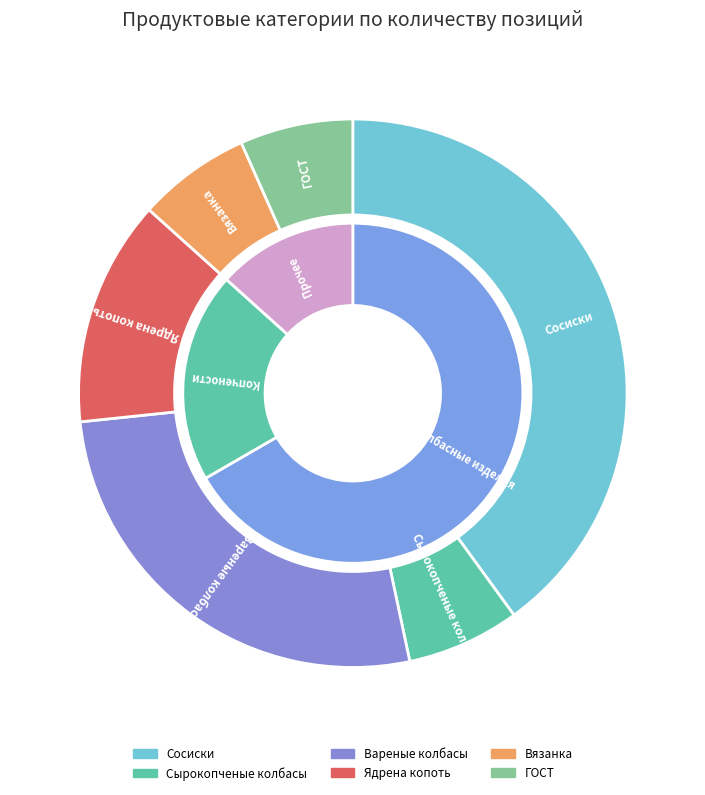

To the nearest percent, what portion does Сосиски represent?

40%